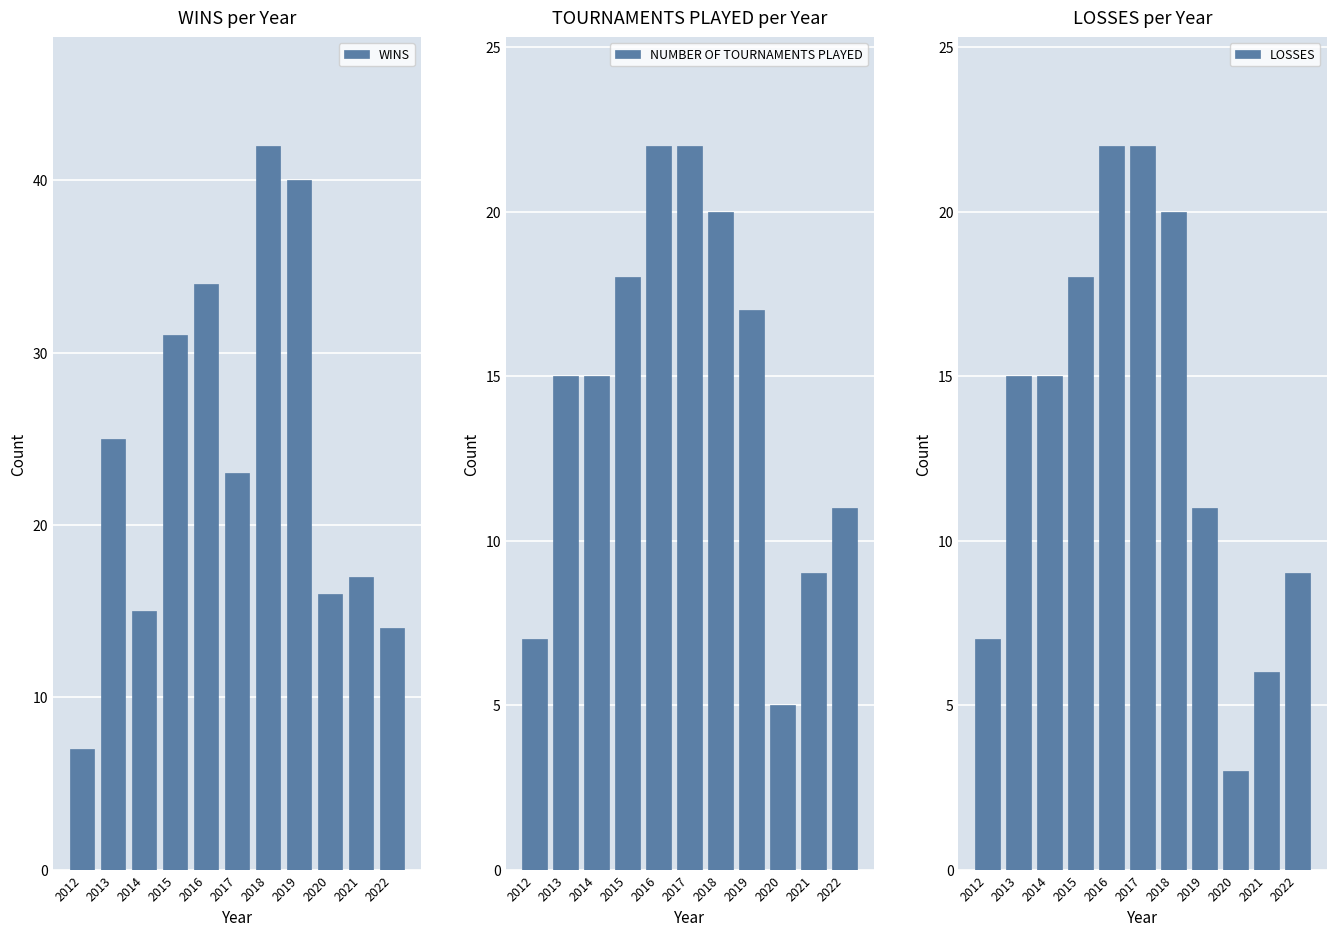

How many distinct data groups are displayed?

3